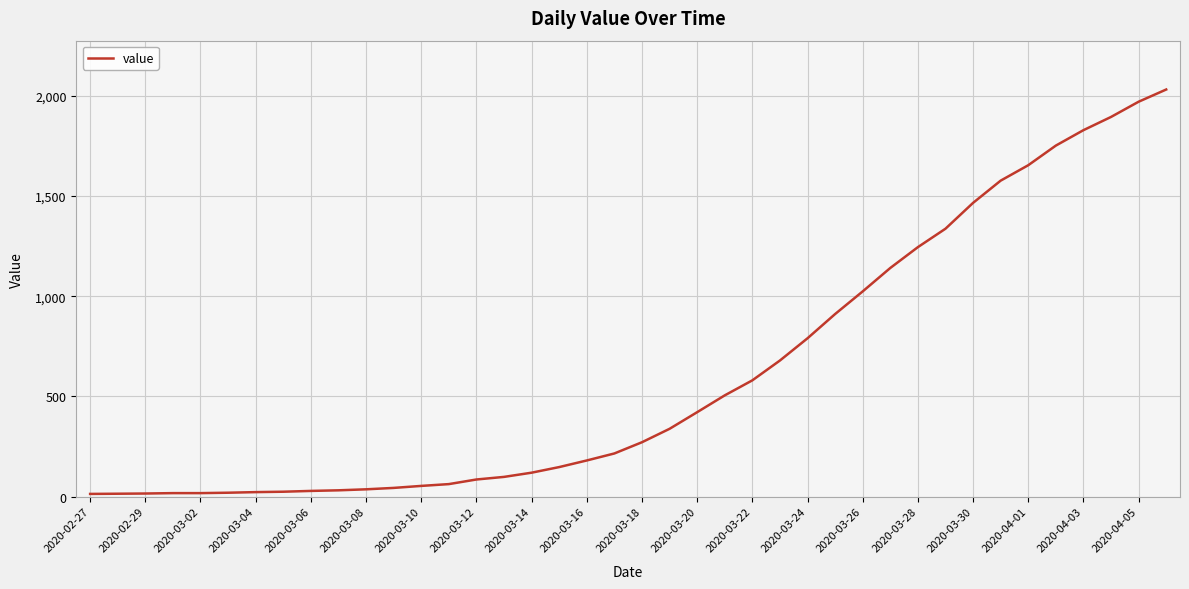

What is the maximum value shown in the chart?

2032